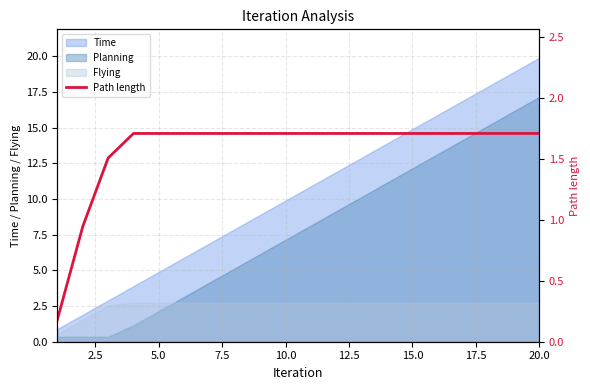

How many values exceed 1?

18